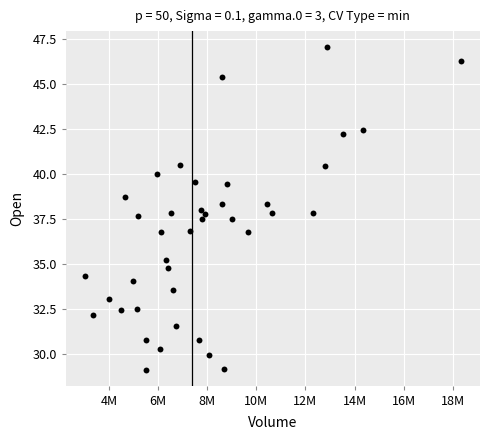

What is the range of Y values (max minus min)?

17.9